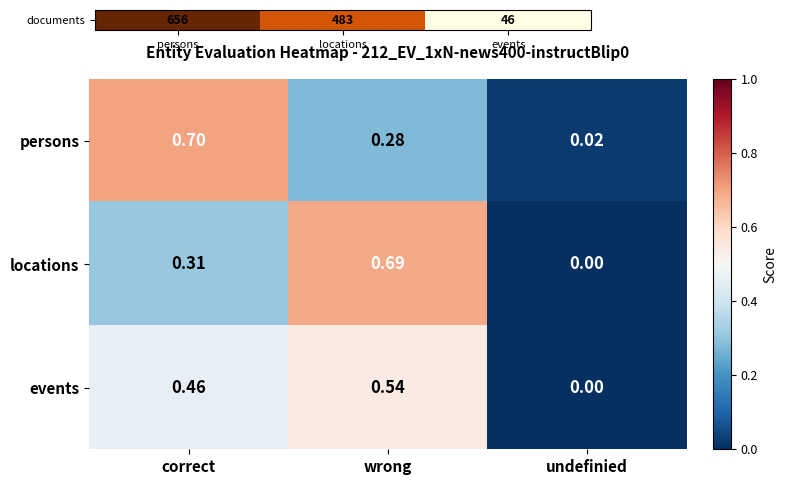

Which series changed the most between wrong and undefinied?

locations